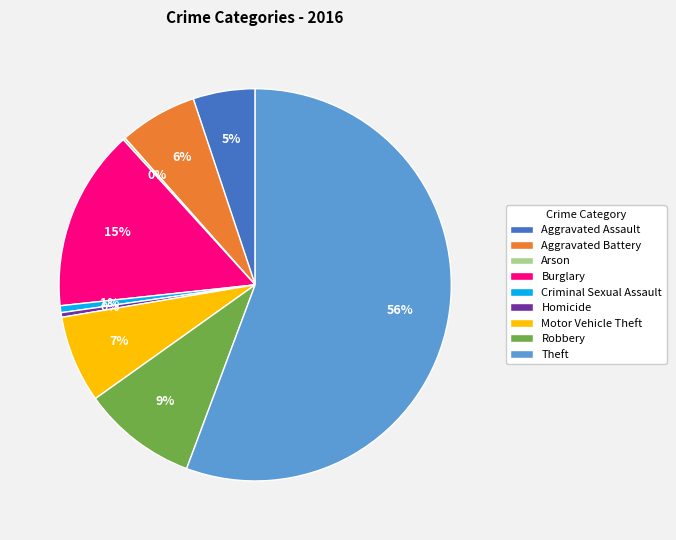

Which slice is the largest?

Theft